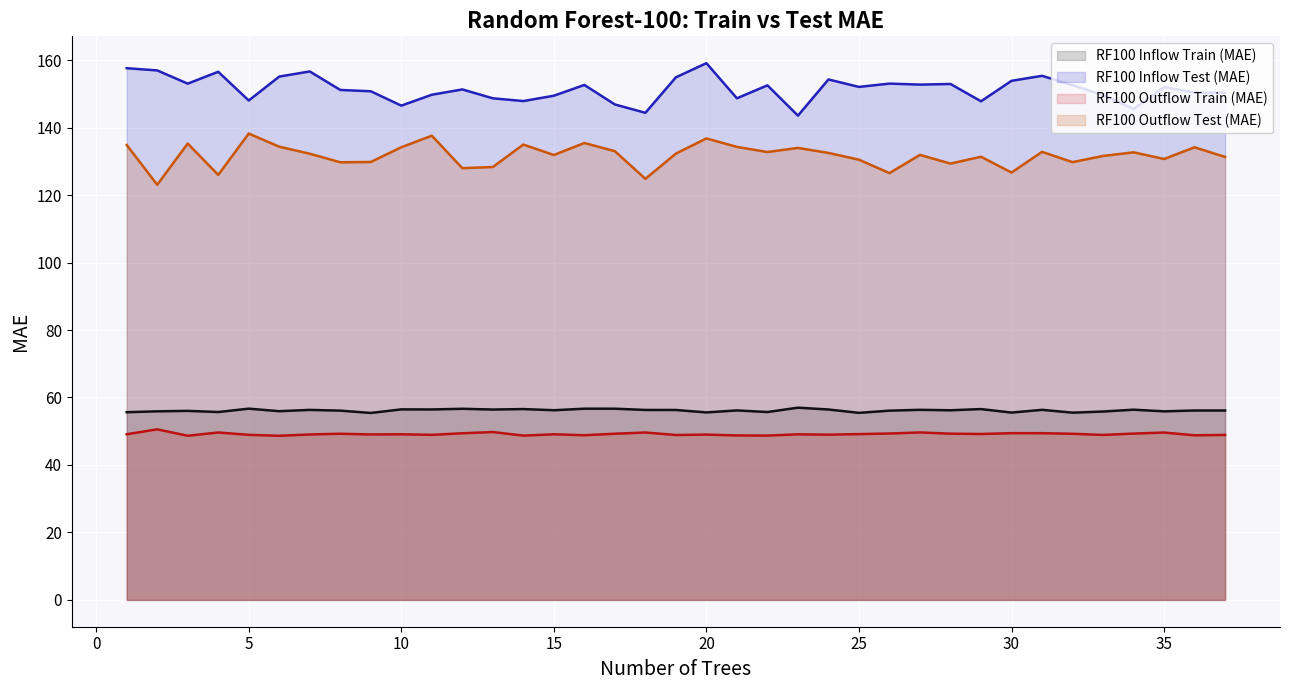

The RF100 Inflow Test (MAE) series shows 225.5 at 33. True or false?

False